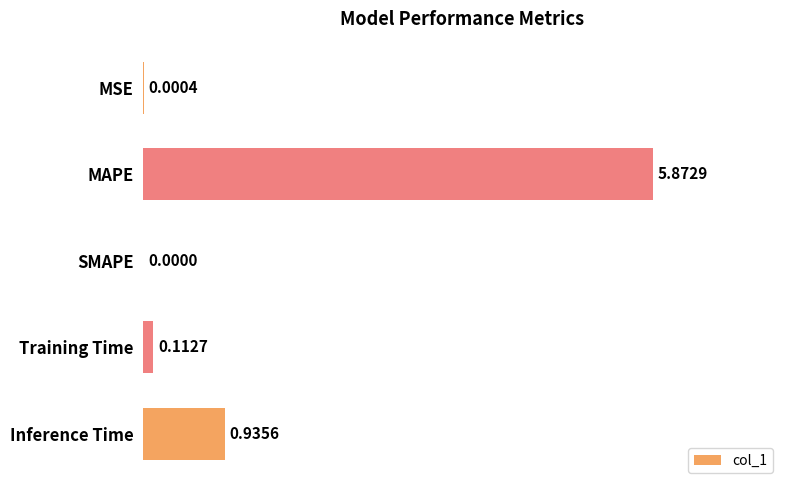

Are the bars horizontal?

Yes